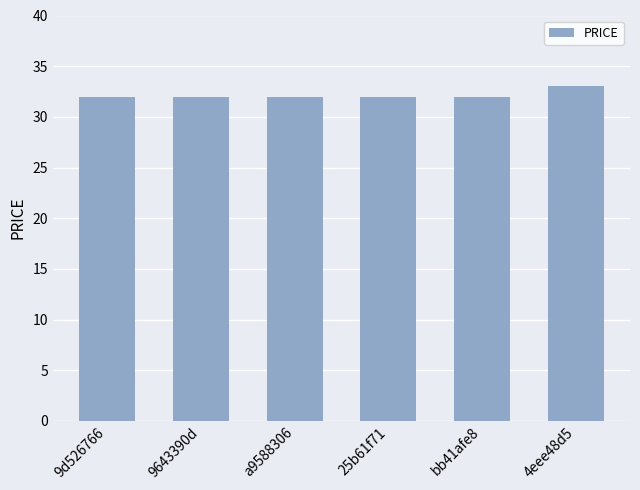

Which label corresponds to the largest value in the chart?

4eee48d5